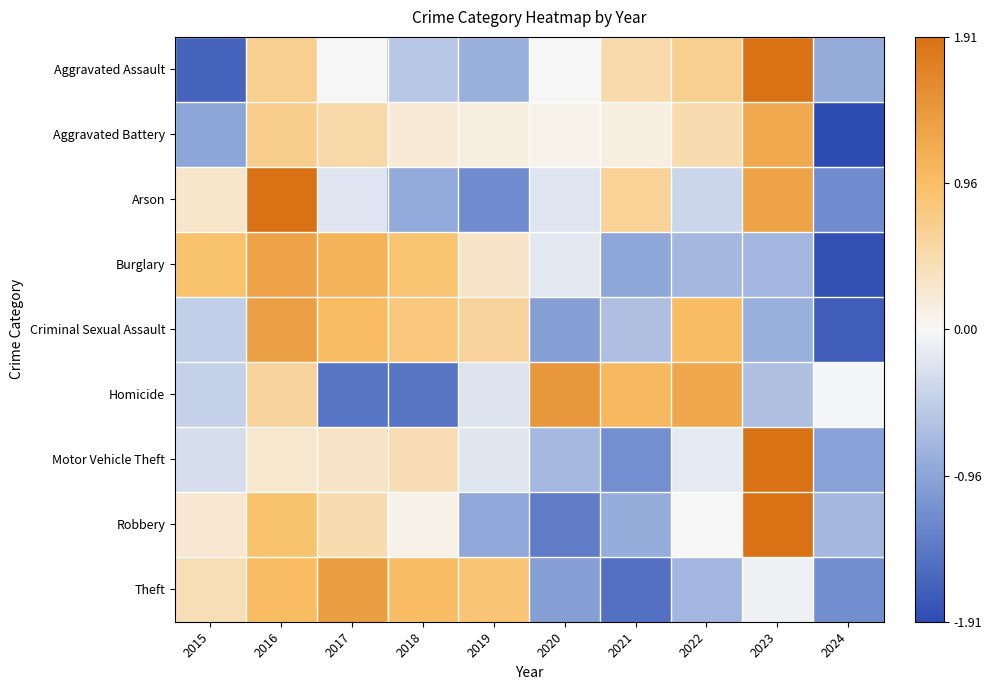

What is the total value across all series at 2018?

0.4